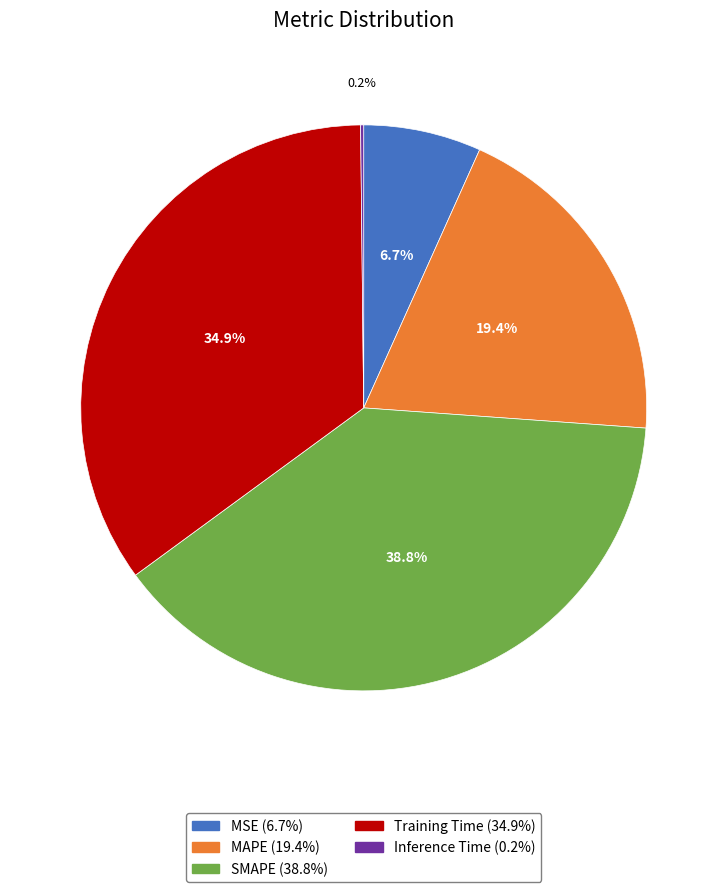

Which category has the biggest portion of the pie?

SMAPE